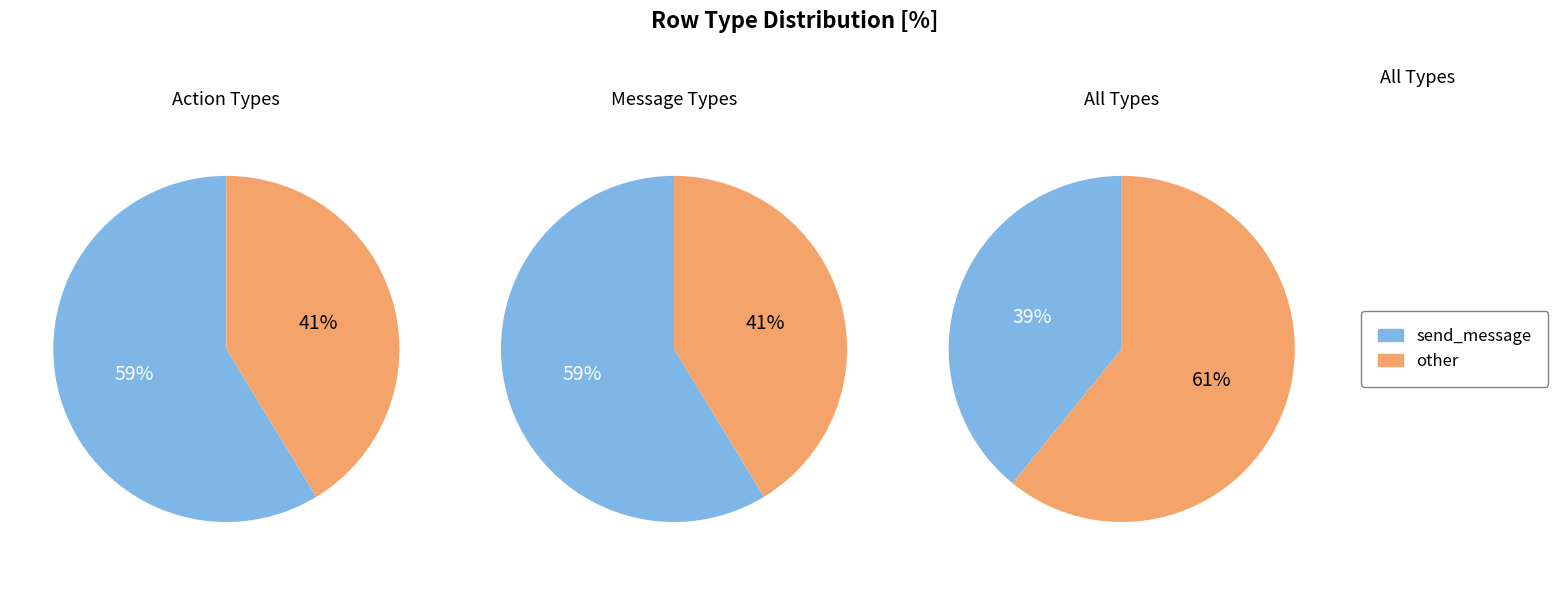

The send_message slice represents 53% of the pie. True or false?

False